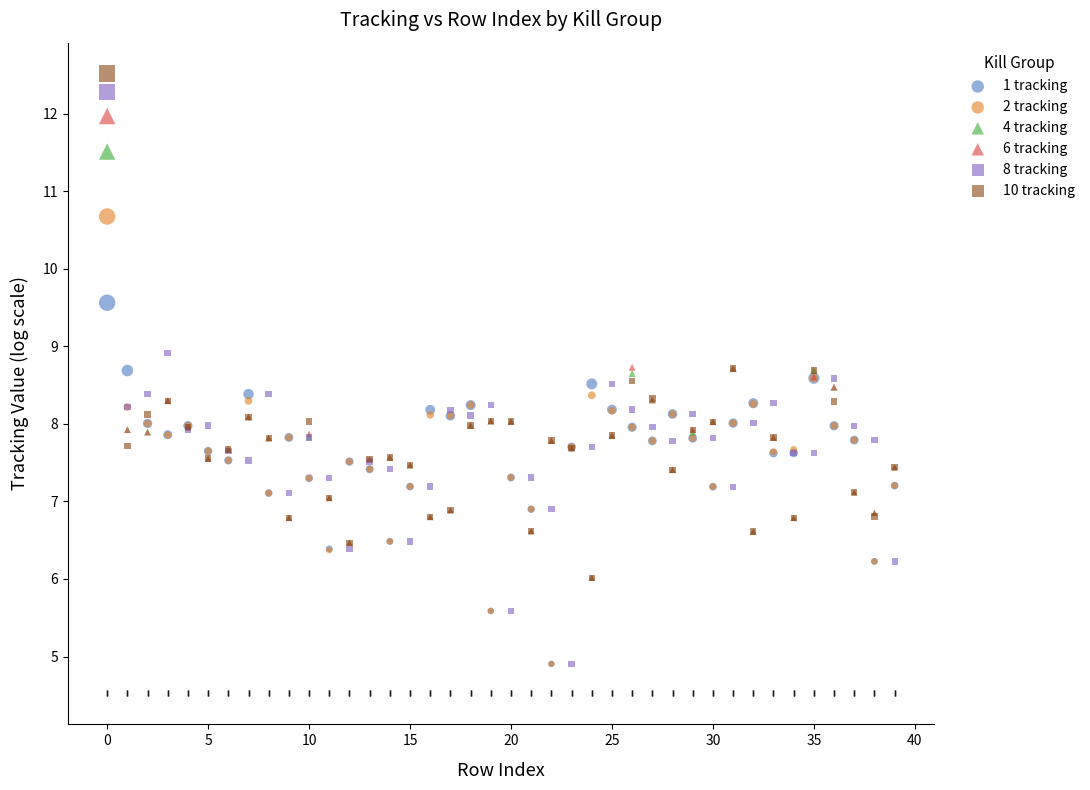

What are all the series names shown in the legend?

1 tracking, 2 tracking, 4 tracking, 6 tracking, 8 tracking, 10 tracking